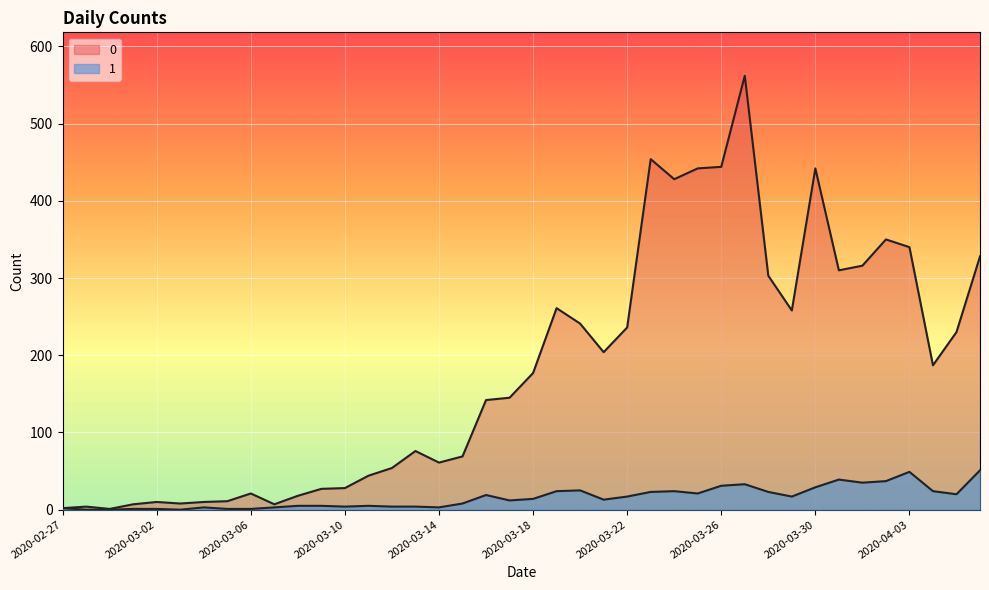

Reading right to left, list all the values displayed in this chart.

0: 328	230	187	340	350	316	310	442	258	303	562	444	442	428	454	236	204	241	261	177	145	142	69	61	76	54	44	28	27	18	7	21	11	10	8	10	7	1	4	2
1: 51	20	24	49	37	35	39	29	17	23	33	31	21	24	23	17	13	25	24	14	12	19	8	3	4	4	5	4	5	5	3	1	1	3	0	1	1	0	0	2